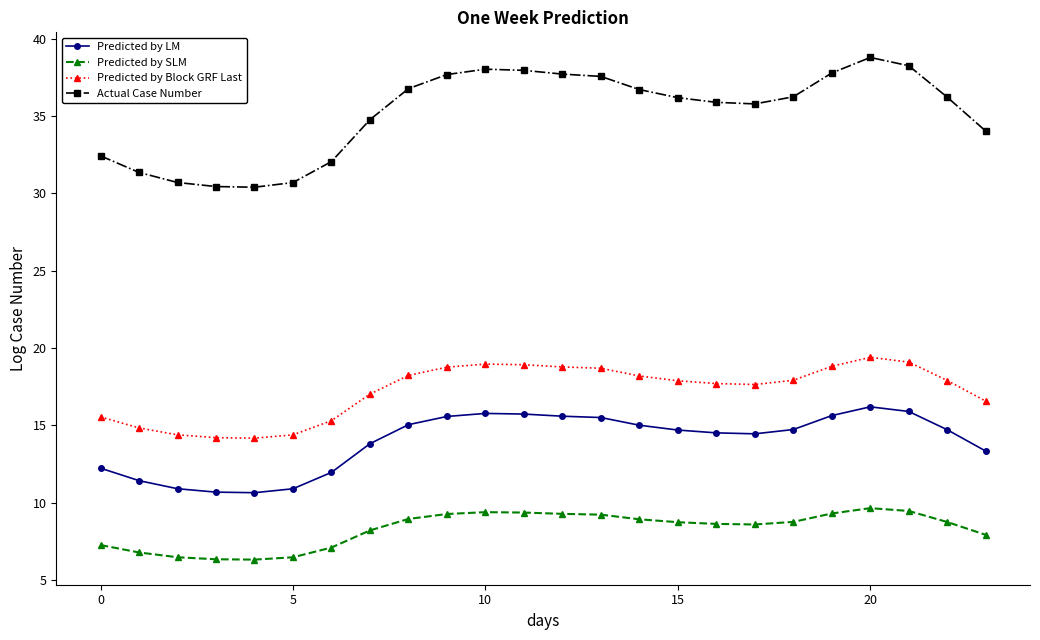

Which series has the largest range (max minus min)?

Actual Case Number